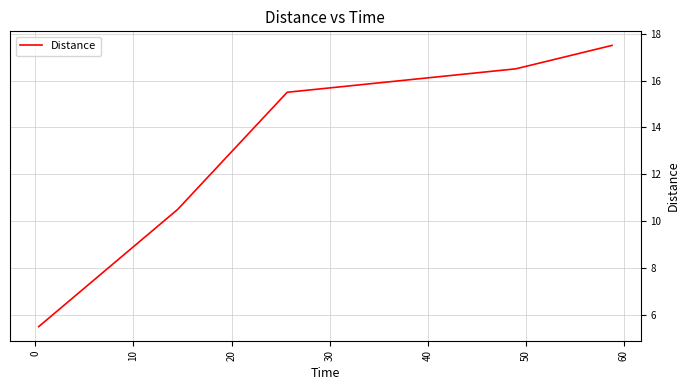

What is the sum of all values?

65.5